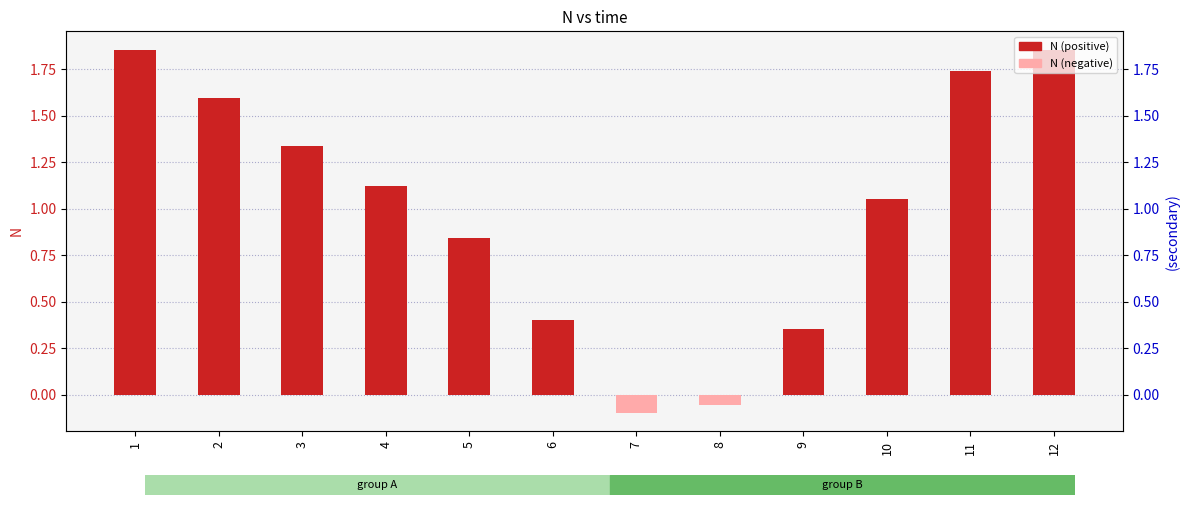

Reading left to right, transcribe all the data shown in this chart.

1=1.9	2=1.6	3=1.3	4=1.1	5=0.8	6=0.4	7=-0.1	8=-0.1	9=0.4	10=1.1	11=1.7	12=1.9